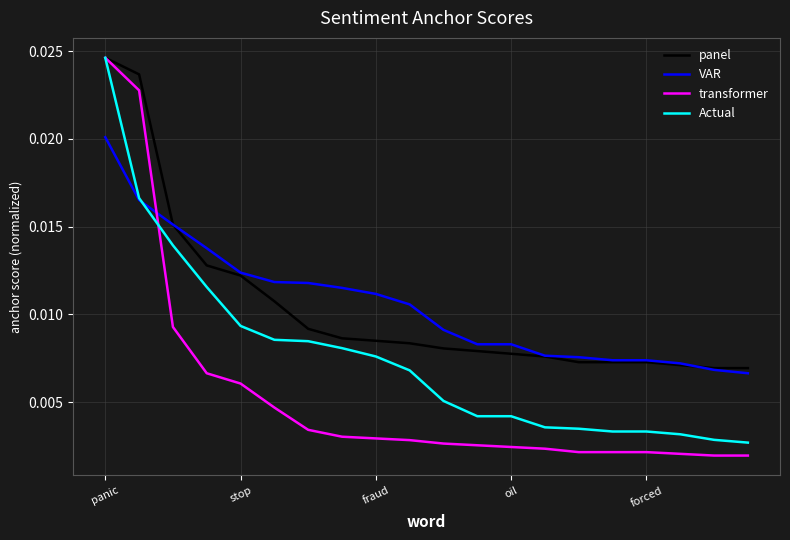

How many times do transformer and VAR cross each other?

1